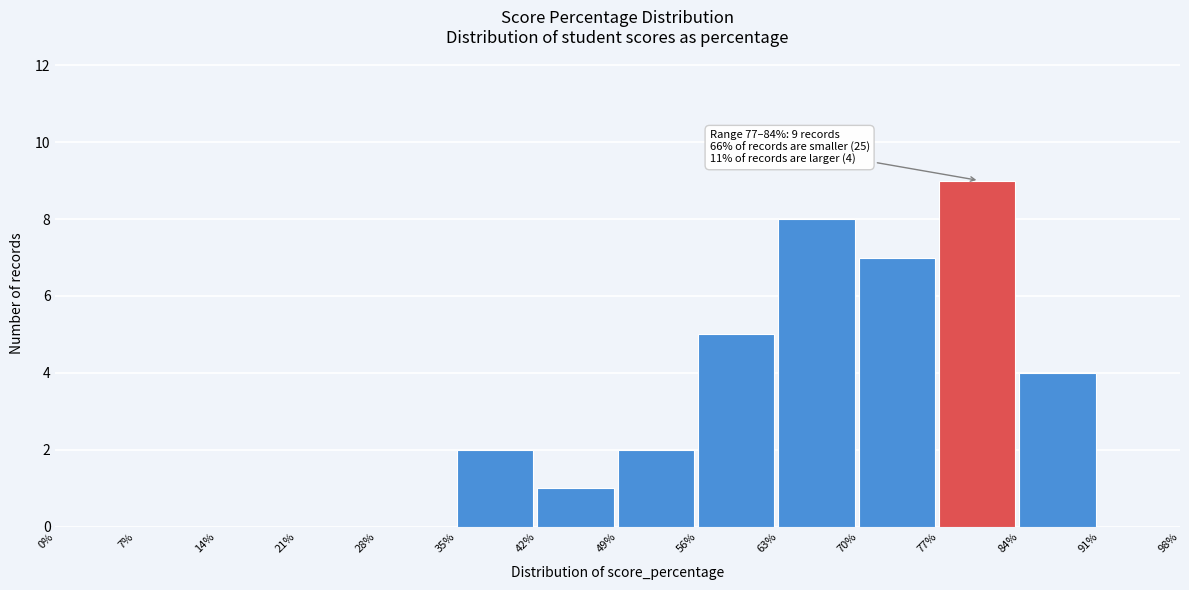

Over which range of the x-axis is the bar tallest?

77% to 84%